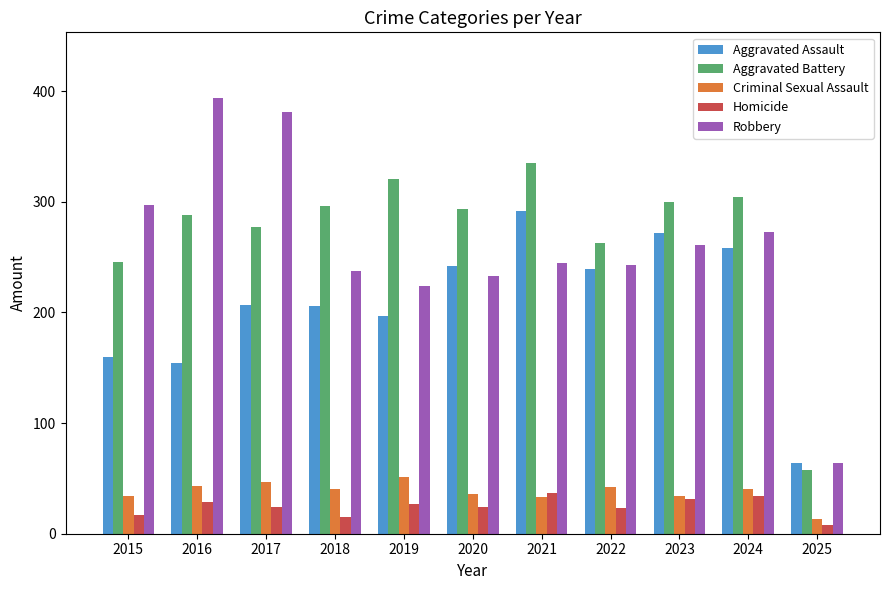

Which category has the lowest value across all series?

2025